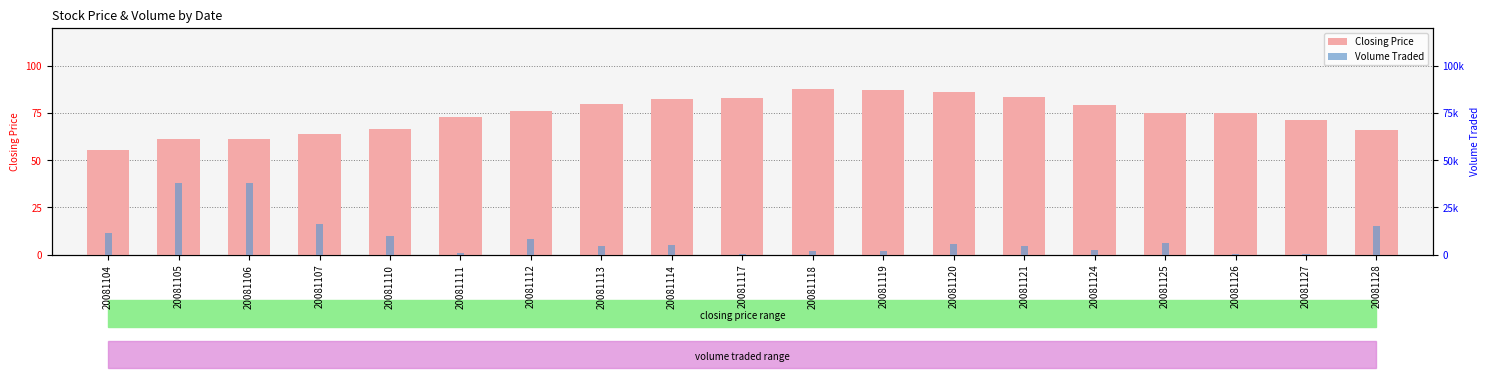

What is the difference between the second highest and minimum values in the Closing Price series?

31.5